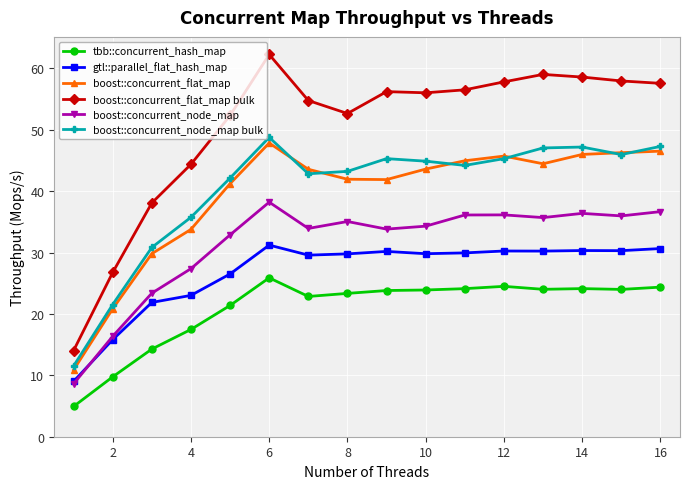

What is the minimum value shown in the chart?

4.9